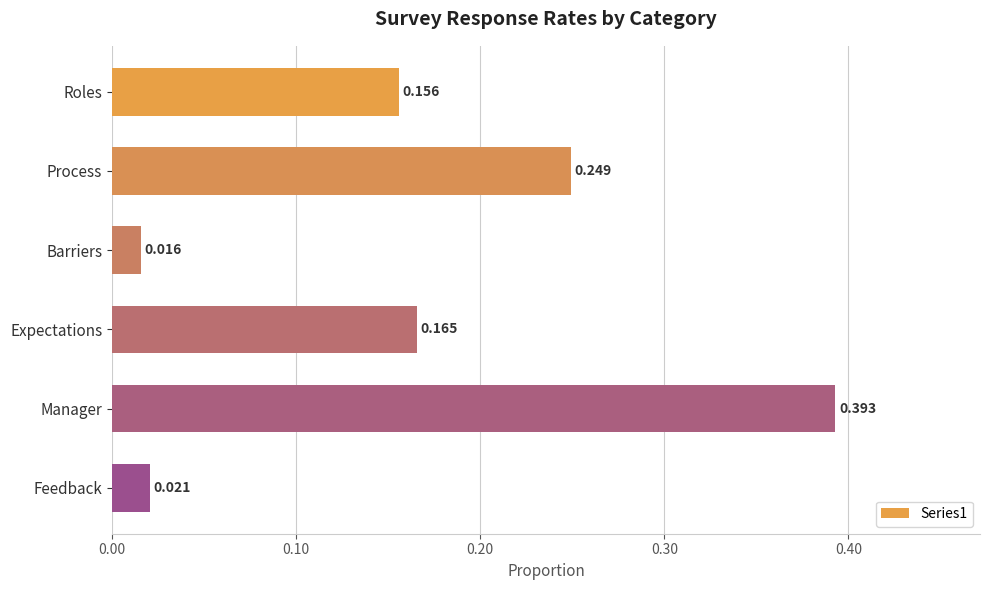

Which category has the lowest value across all series?

Barriers